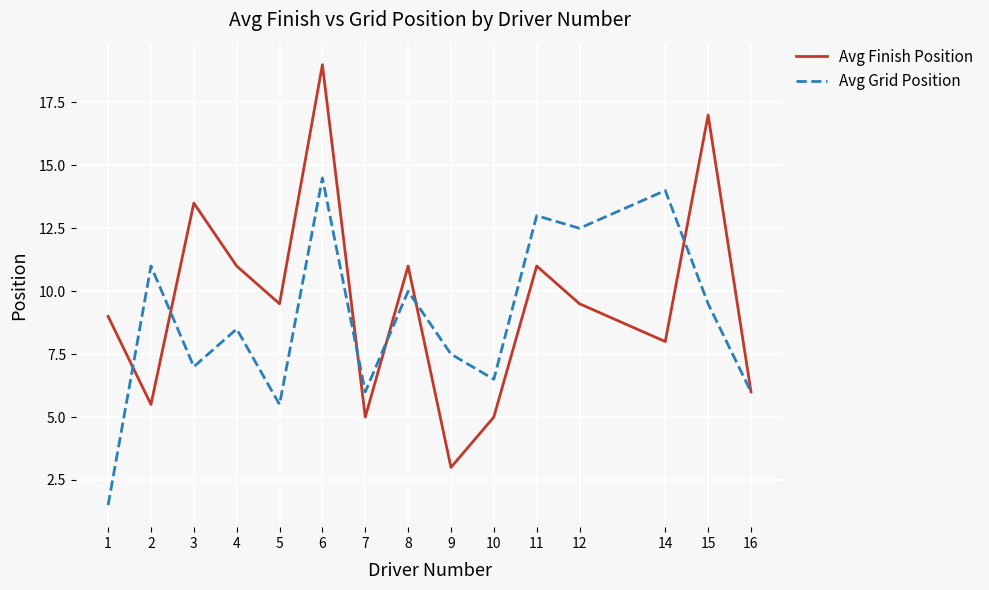

How many series are shown in this chart?

2